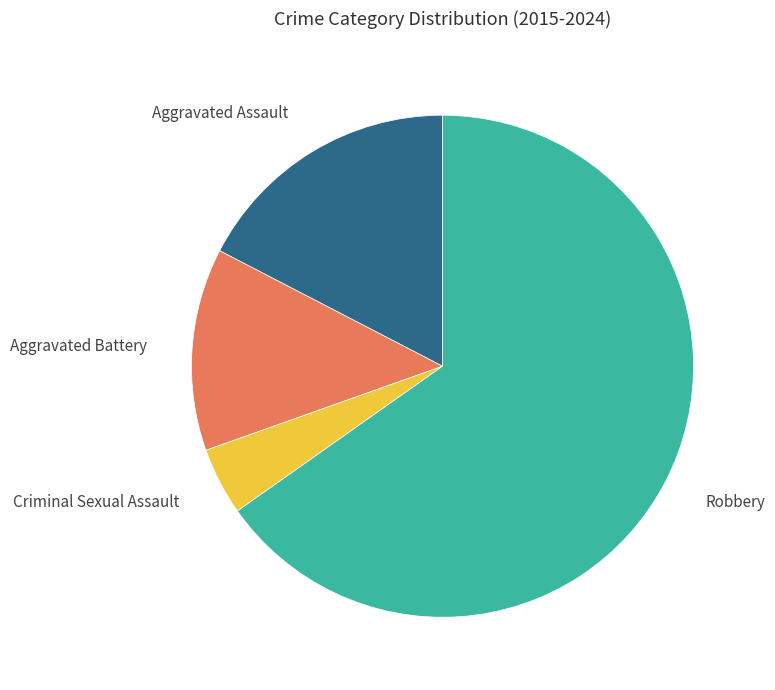

Count the number of slices in the pie.

4